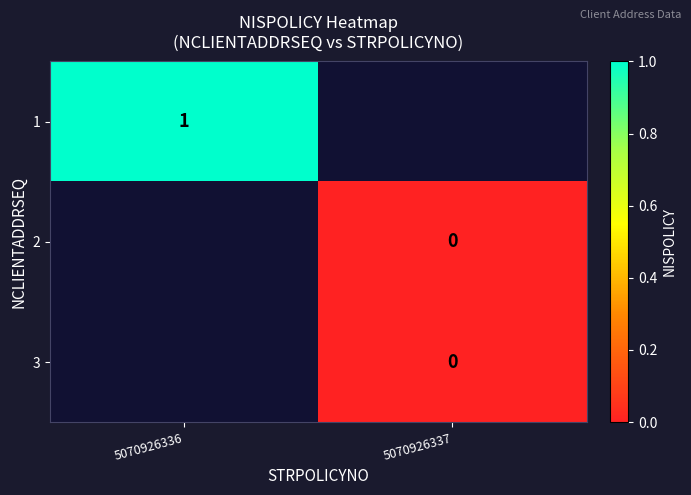

At 5070926336, list the series in order from smallest to largest.

1, 2, 3